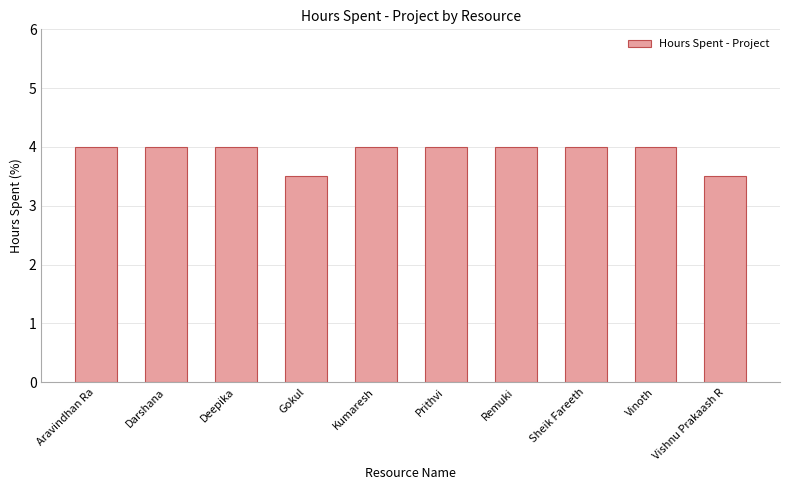

What is the difference between the maximum and minimum values?

0.5